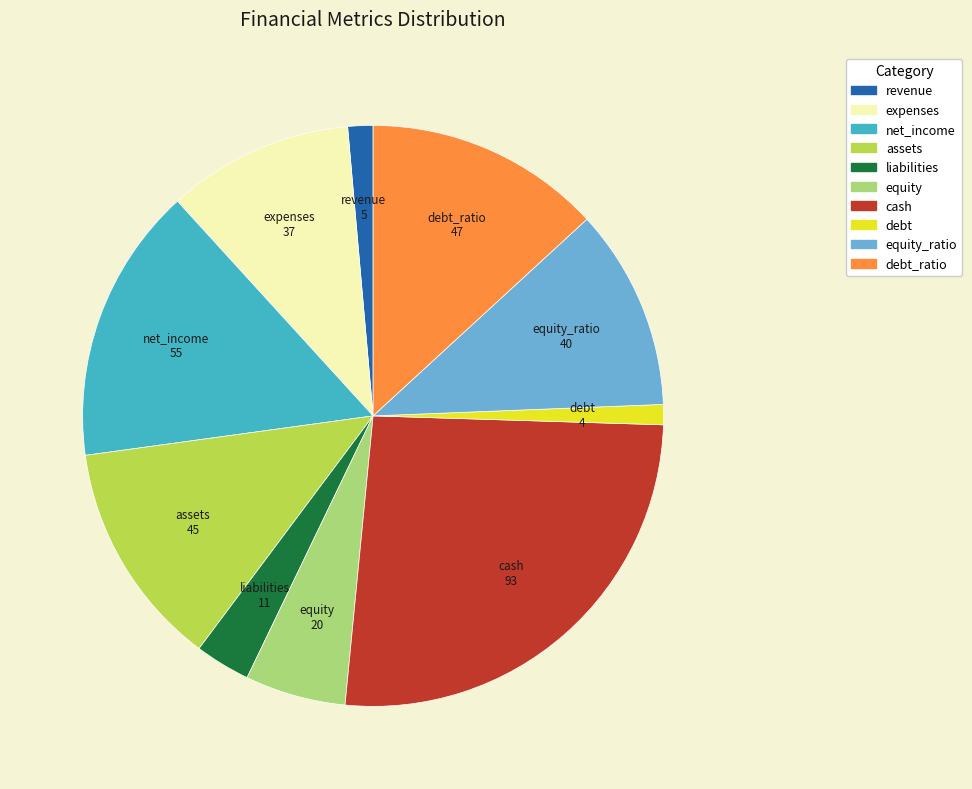

Is there any slice that represents more than half of the pie?

No